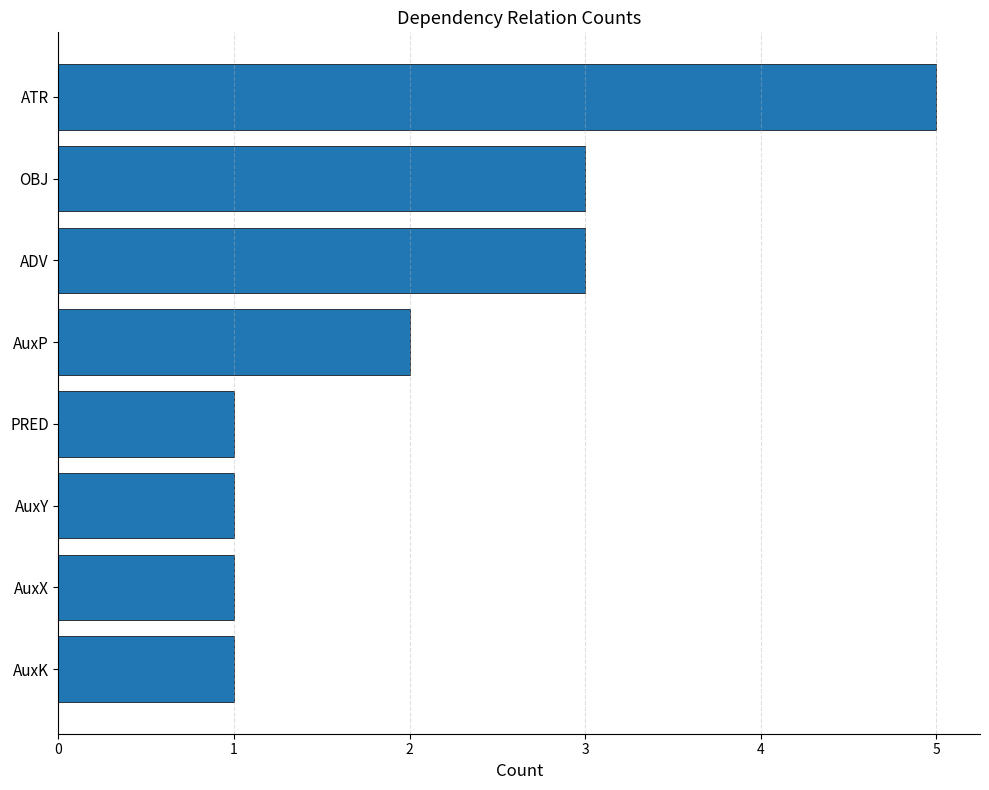

Reading top to bottom, list all the values displayed in this chart.

ATR=5	OBJ=3	ADV=3	AuxP=2	PRED=1	AuxY=1	AuxX=1	AuxK=1